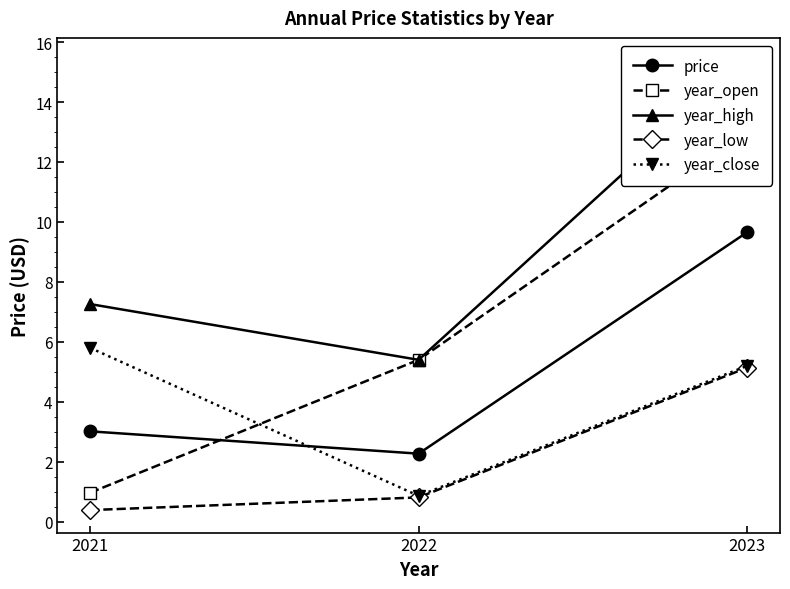

Is the value of year_open at 2021 greater than the value of year_high at 2021?

No